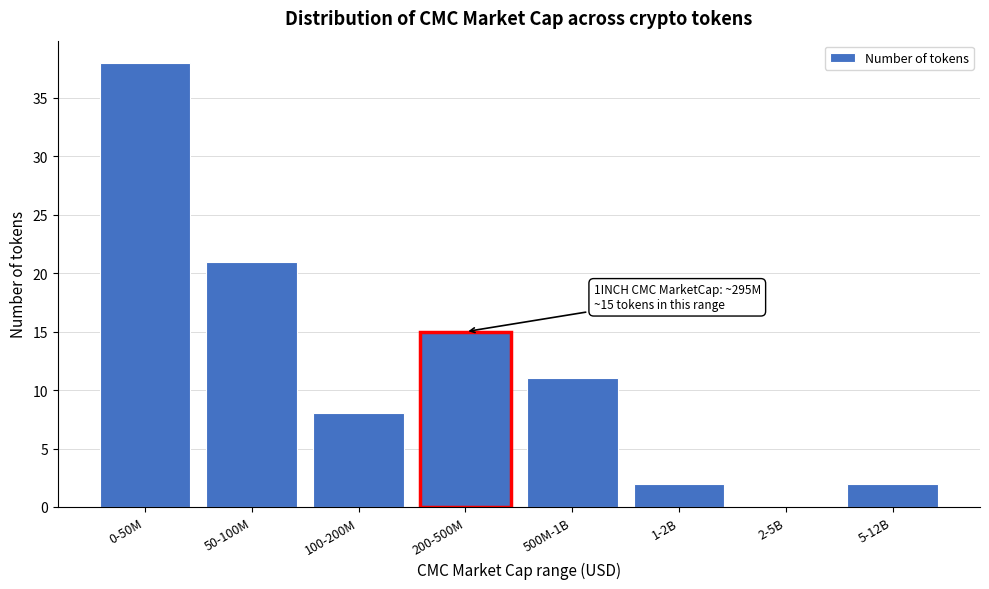

Reading left to right, what are all the values shown in this chart?

0-50M=38	50-100M=21	100-200M=8	200-500M=15	500M-1B=11	1-2B=2	2-5B=0	5-12B=2